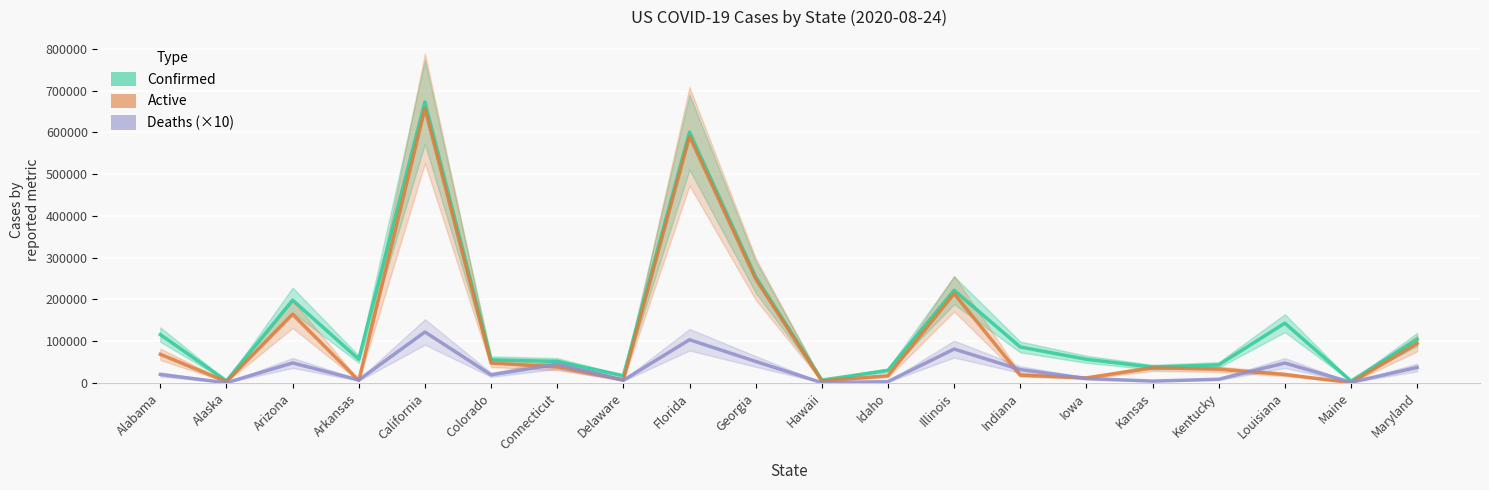

What are all the series names shown in the legend?

Confirmed, Active, Deaths (×10)